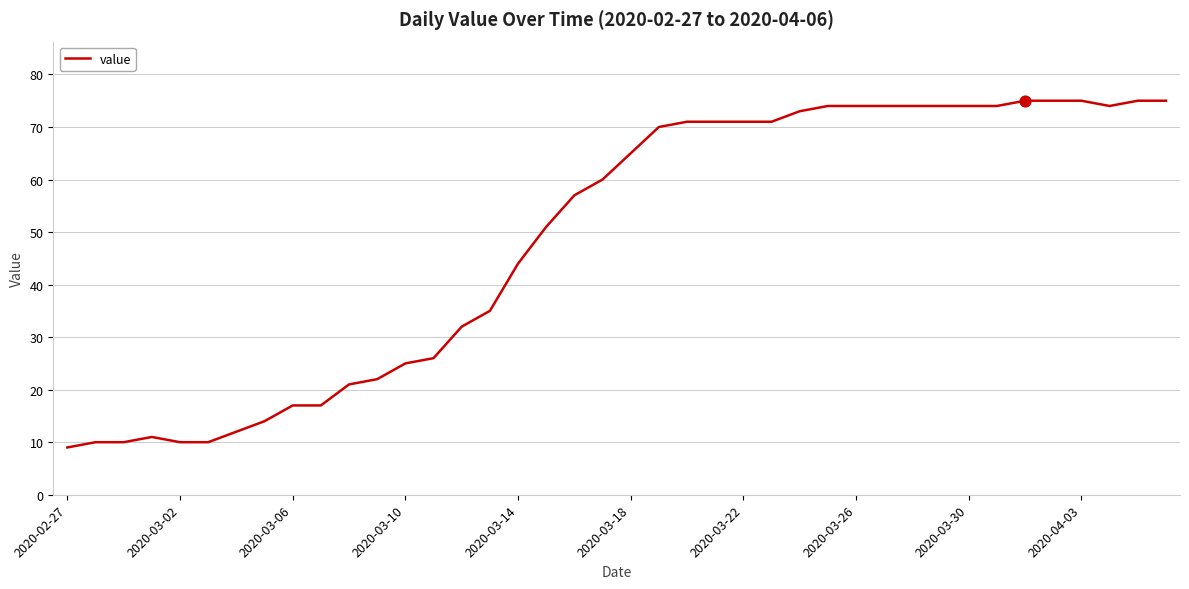

What is the smallest value displayed?

9